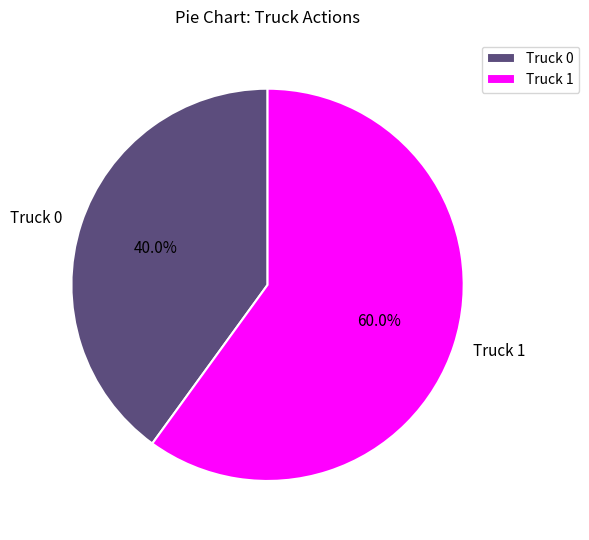

Which slice represents more than half of the pie?

Truck 1